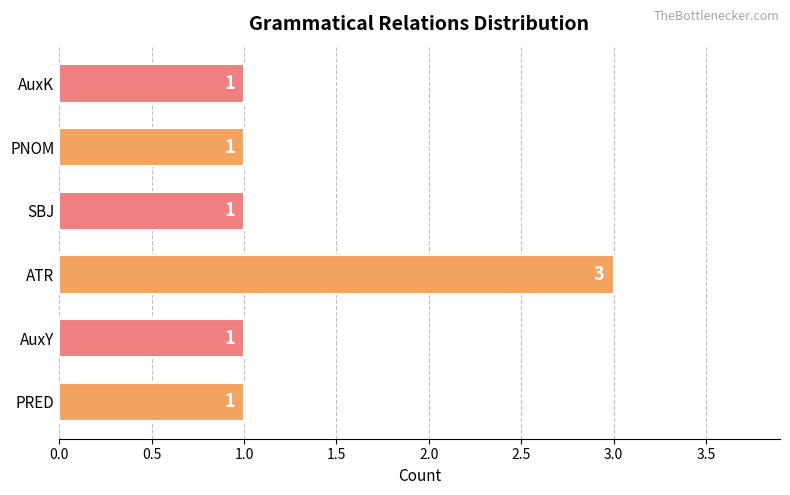

What is the greatest value displayed?

3